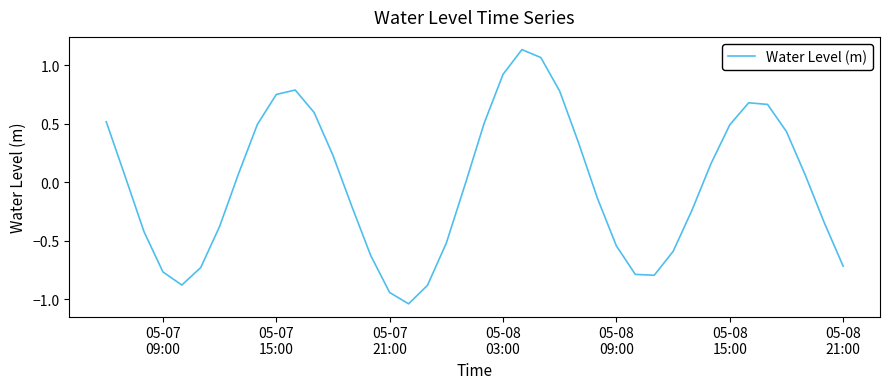

What is the difference between the maximum and minimum values?

2.2